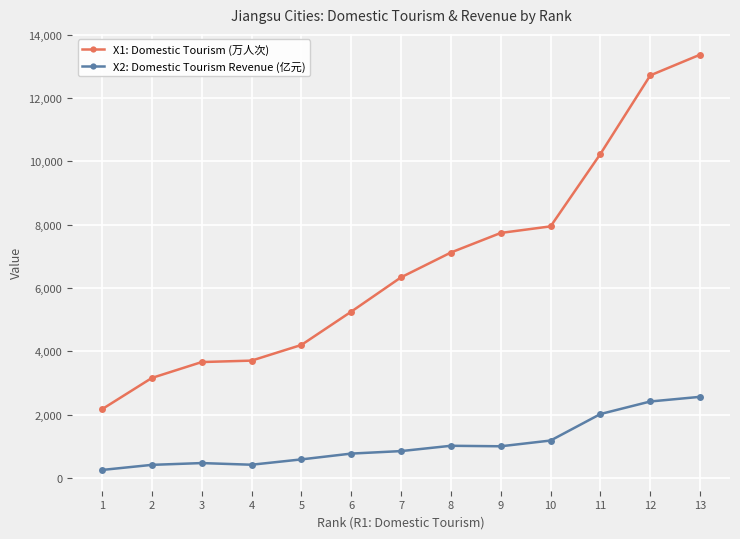

True or false: X1: Domestic Tourism (万人次) has a value of 3156.7 at 2.

True